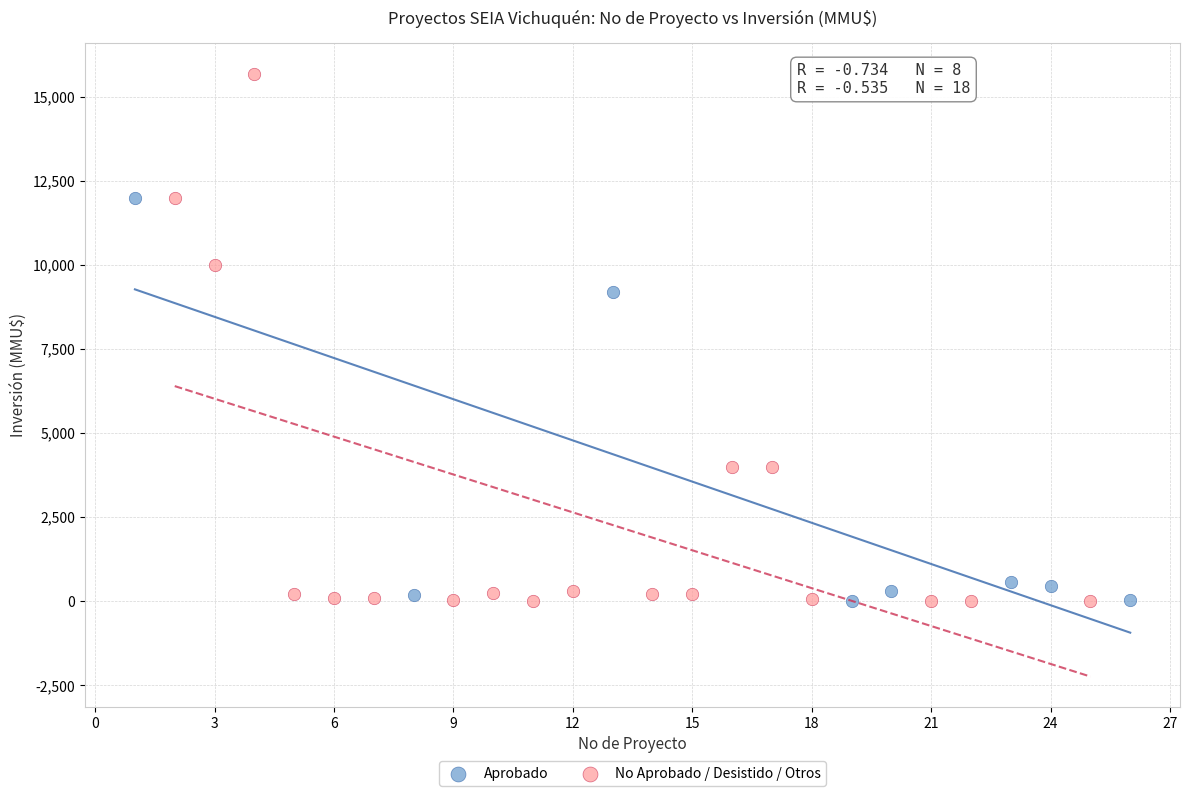

Which series contains the highest Y value?

No Aprobado / Desistido / Otros